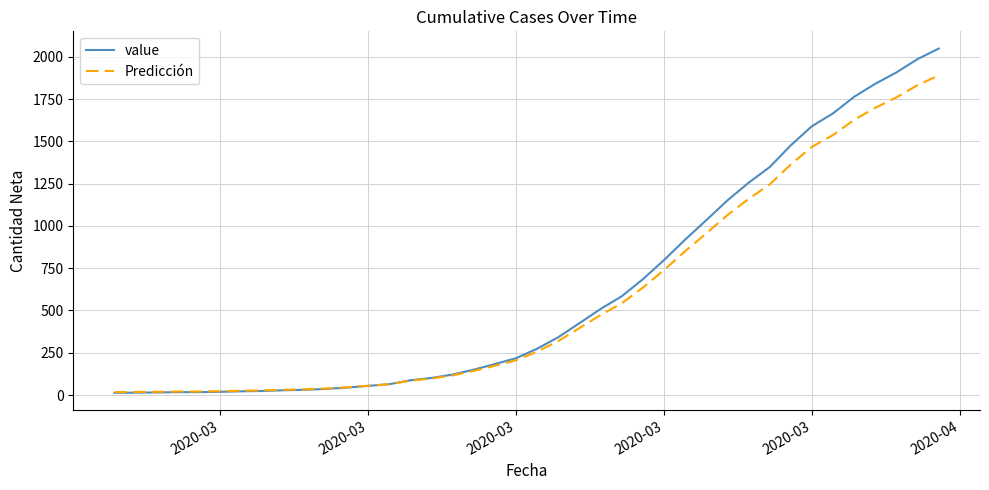

What is the highest value of the value series?

2049.0